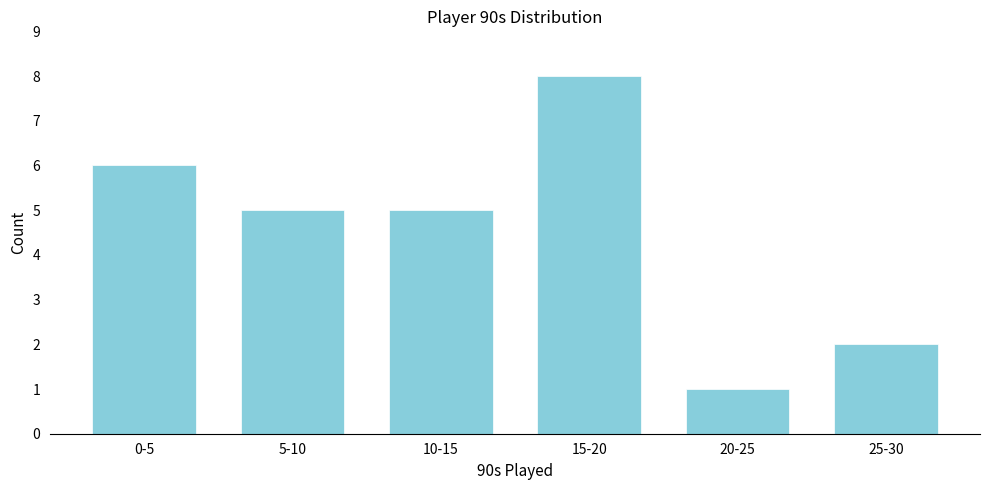

Reading left to right, extract all data points from this chart.

0-5=6	5-10=5	10-15=5	15-20=8	20-25=1	25-30=2